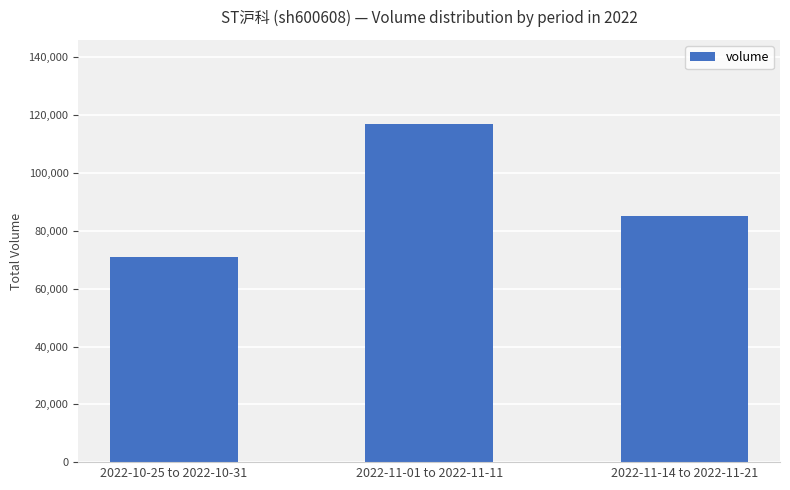

Are the bars grouped side by side (vs. stacked)?

No